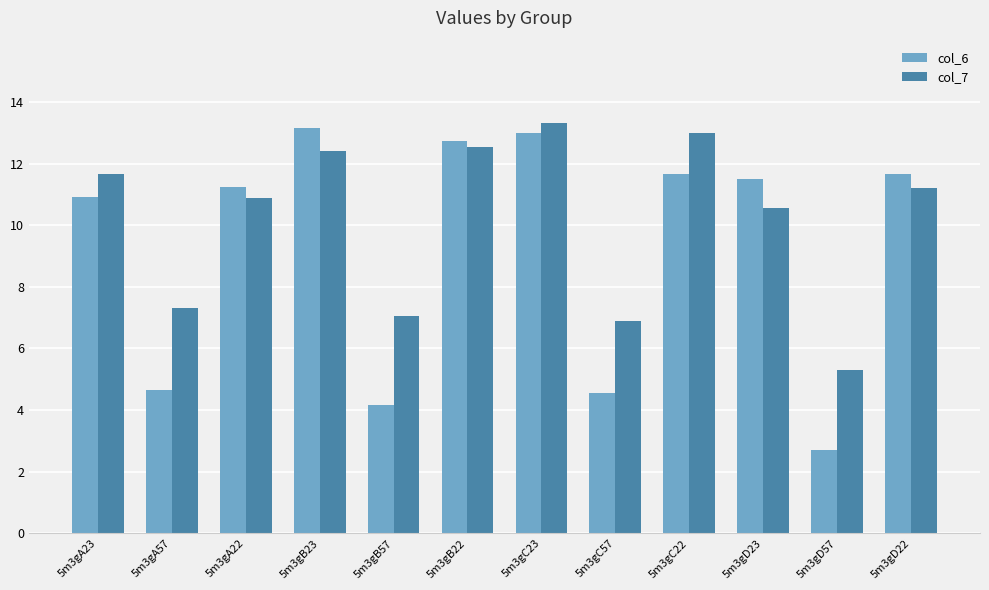

What position from the right is 5m3gC57?

5